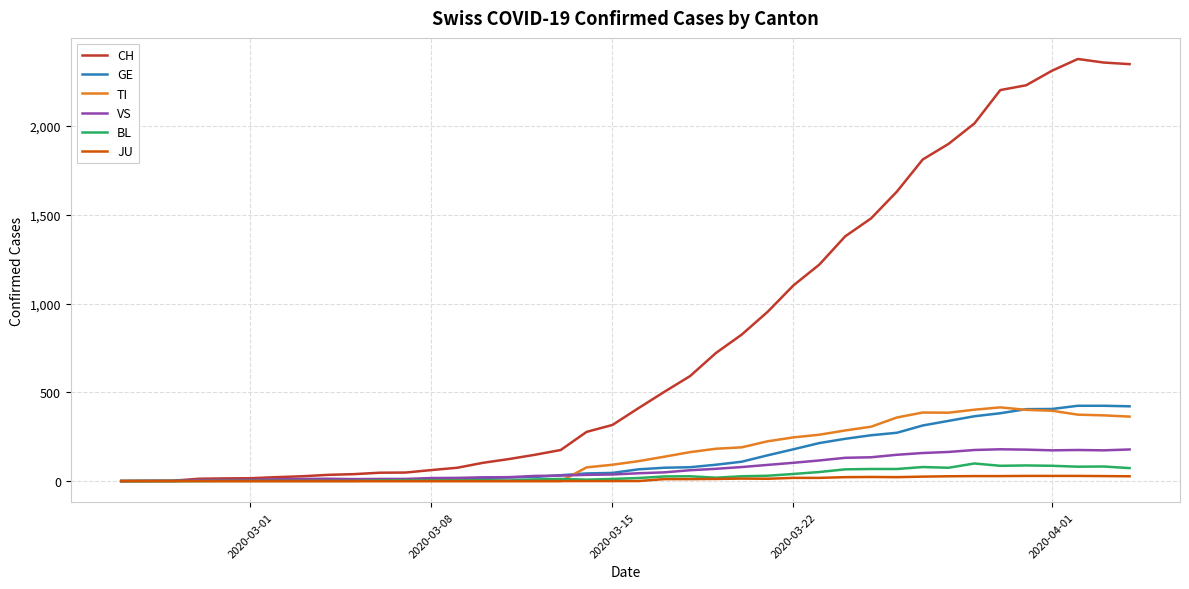

Which series has the largest total across all categories?

CH